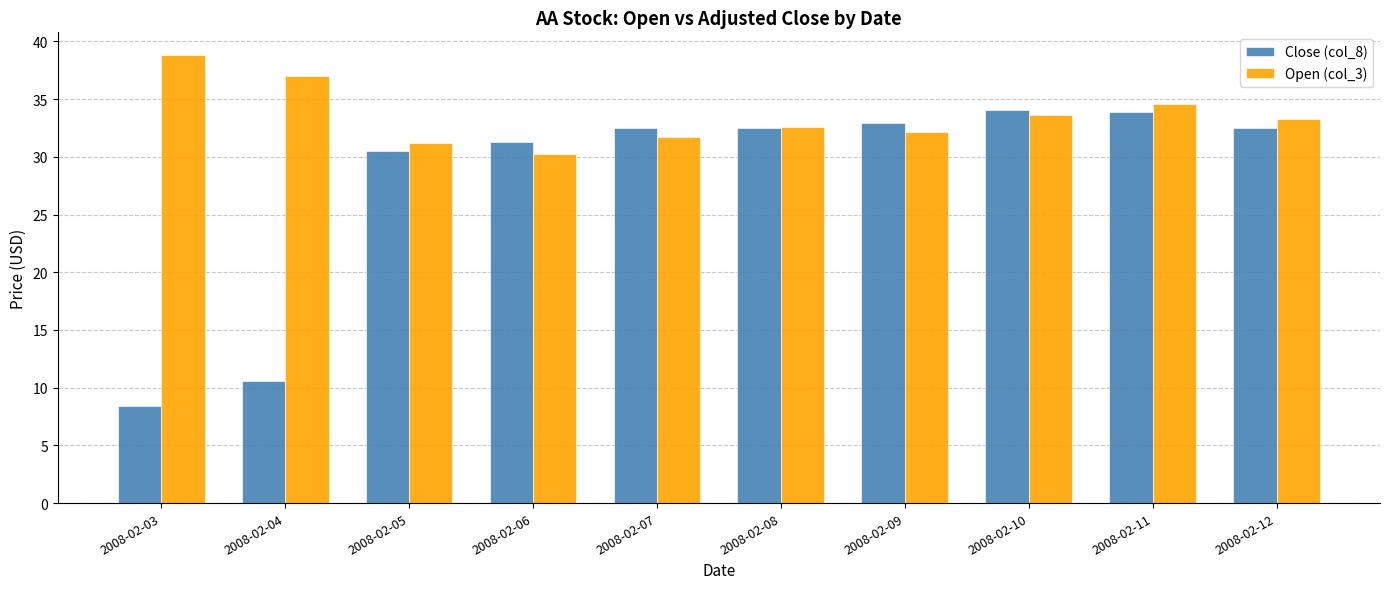

The Open (col_3) series shows 33.3 at 2008-02-12. True or false?

True